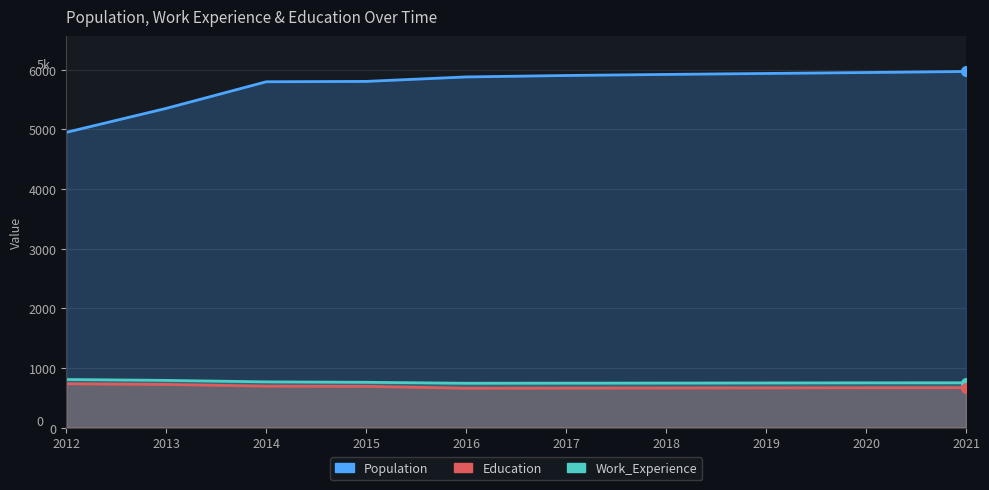

Which category has the highest value across all series?

2021